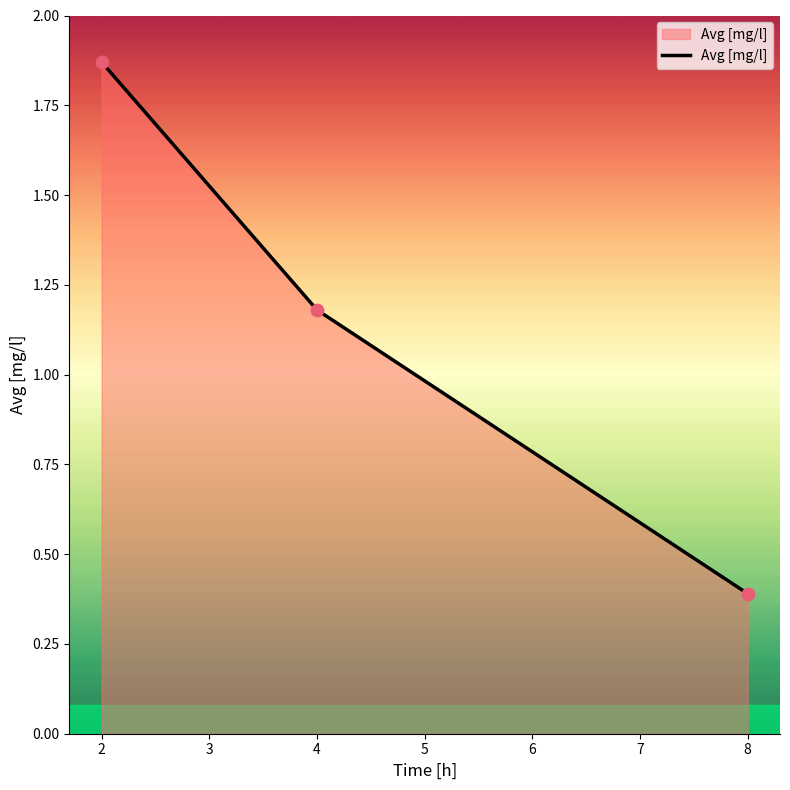

What is the change in value from 2 to 8?

-1.5